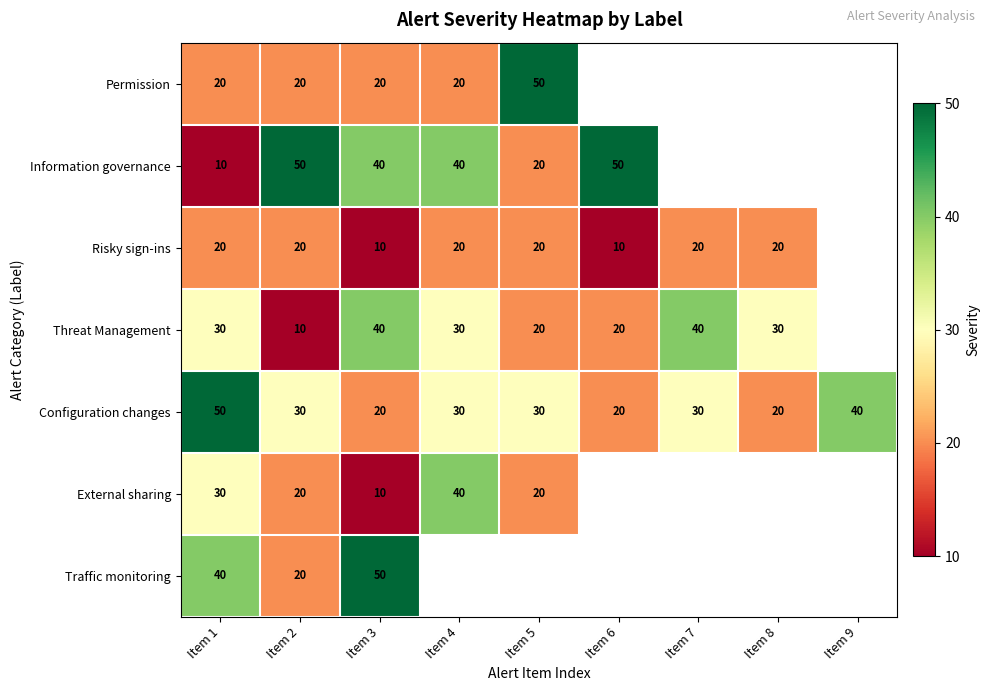

The Configuration changes series shows 34 at Item 6. True or false?

False